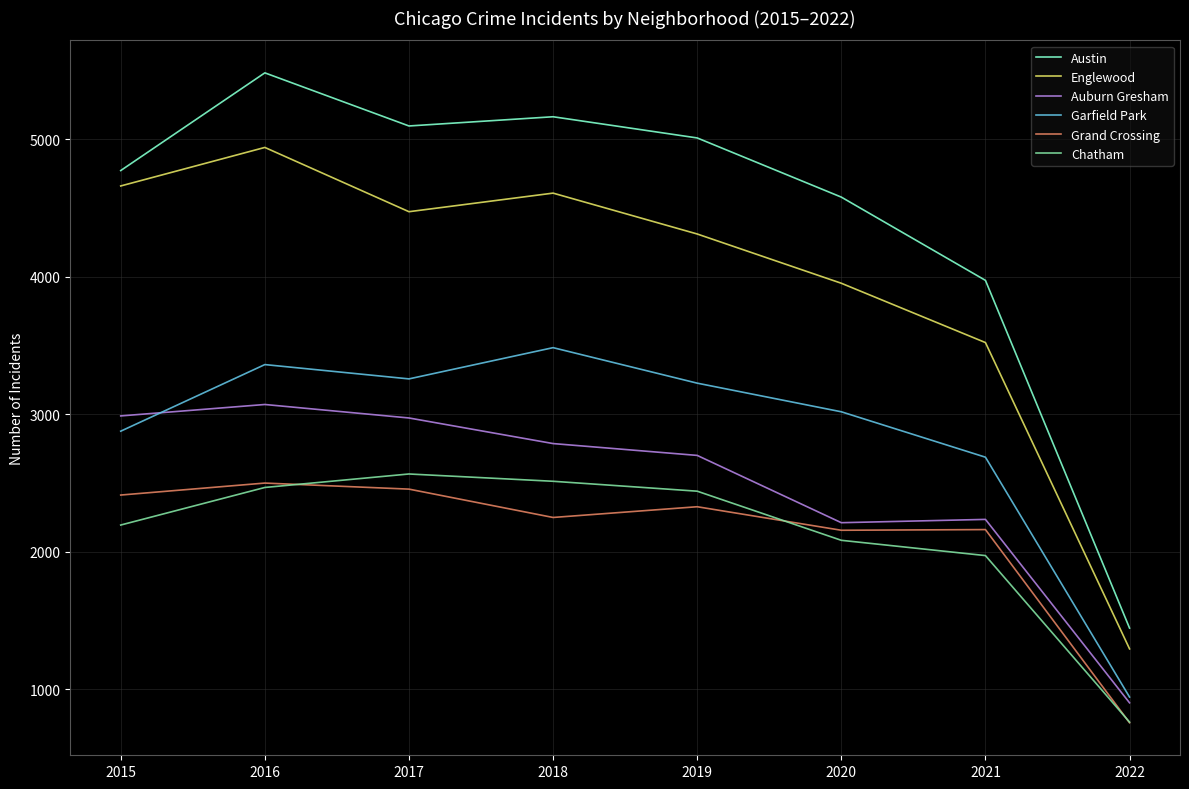

At 2018, list the series in order from smallest to largest.

Grand Crossing, Chatham, Auburn Gresham, Garfield Park, Englewood, Austin